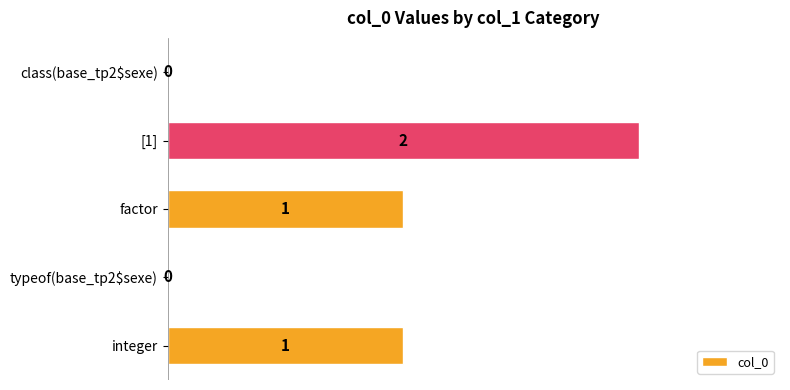

Is it true that the value at factor is 0?

False